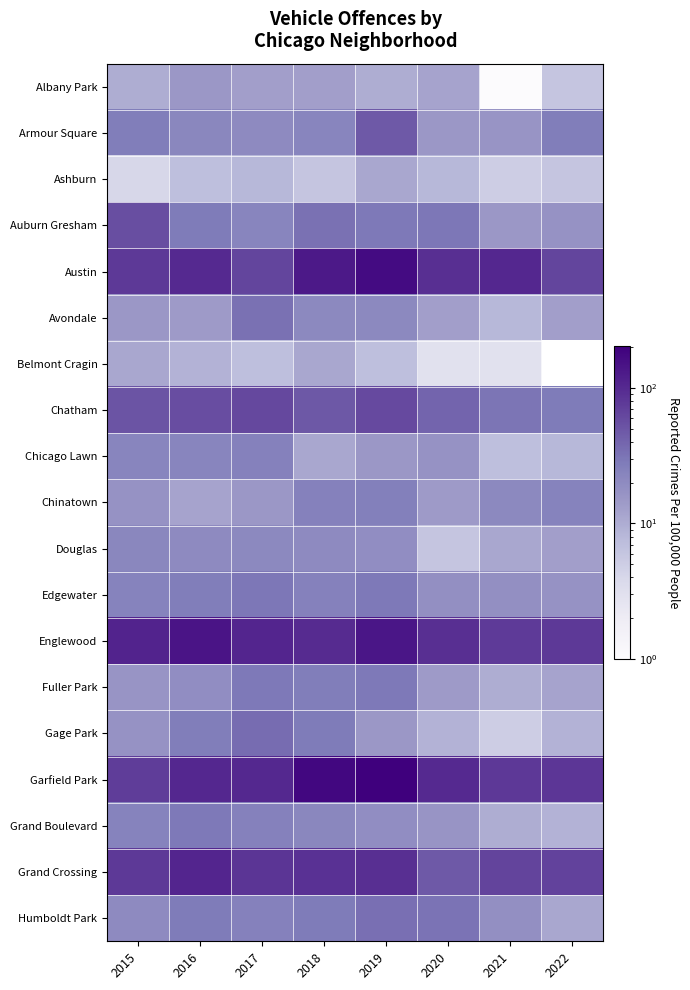

Where does the Avondale series first go above 15?

2017